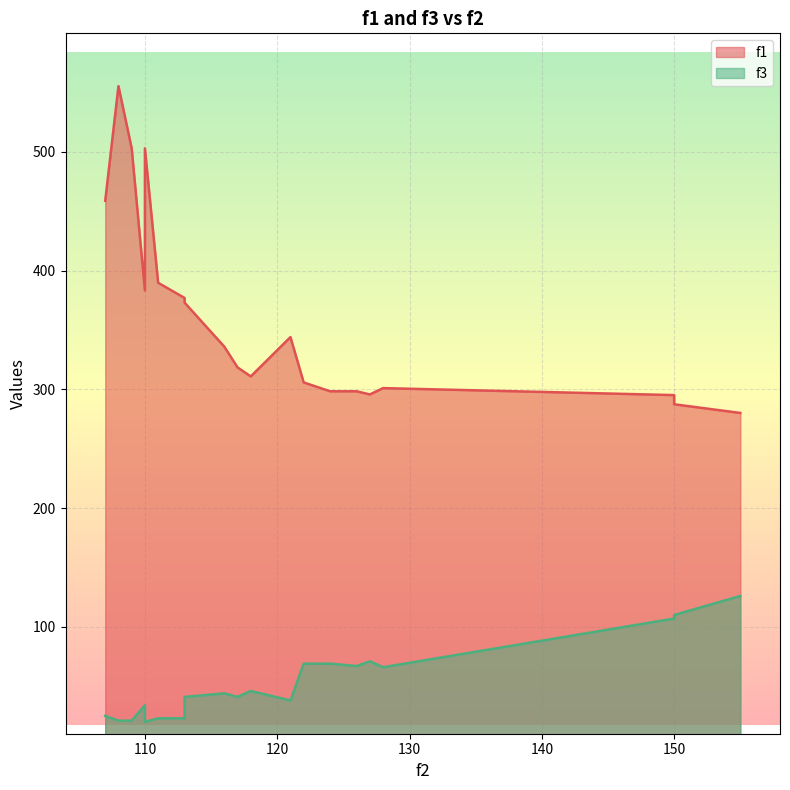

True or false: f1 and f3 cross at least once.

False